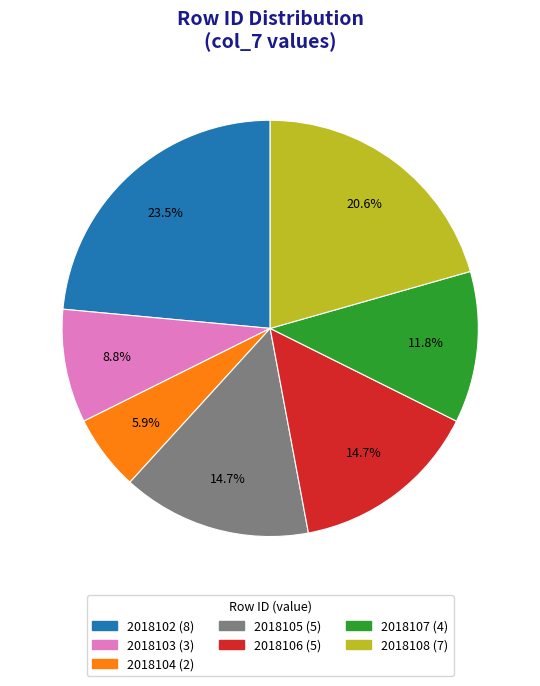

True or false: 2018108 accounts for 27% of the total.

False